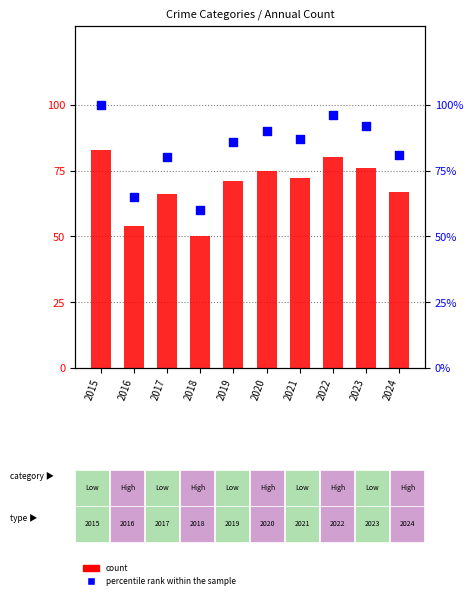

At how many categories does at least one series exceed 58?

10